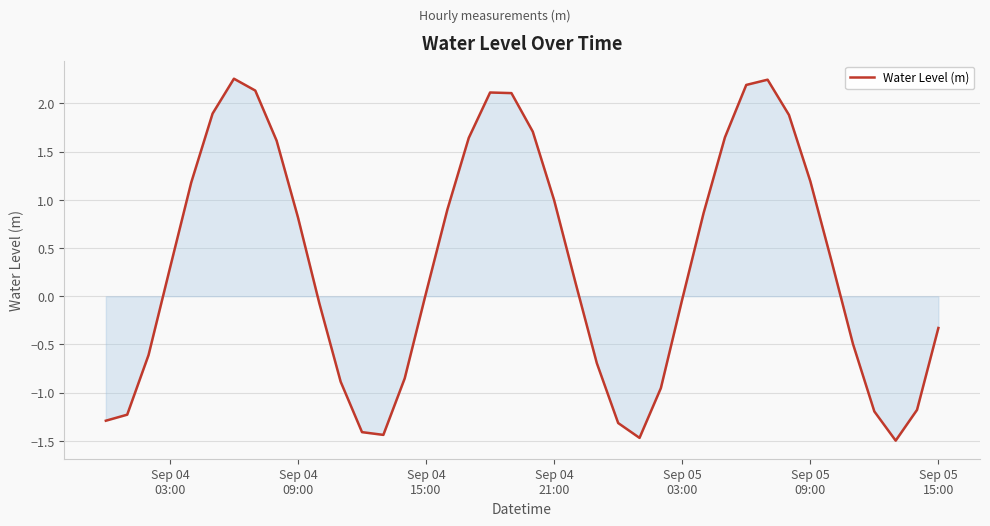

What is the difference between the maximum and minimum values?

3.8